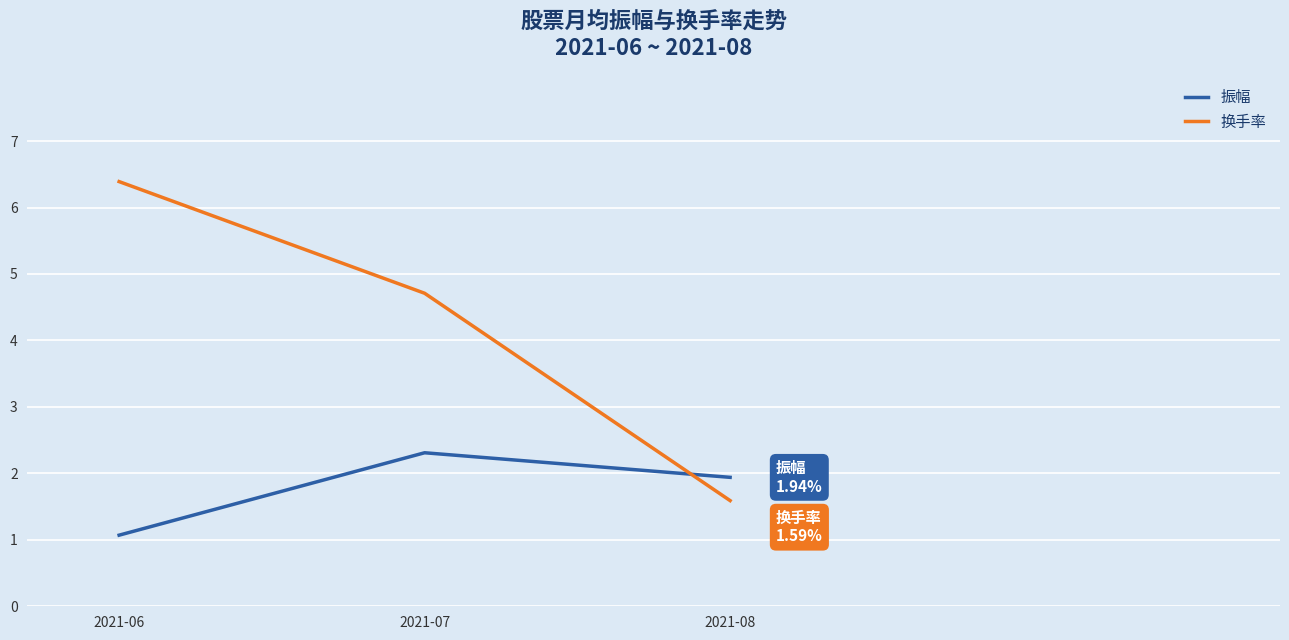

At how many categories does at least one series exceed 1?

3